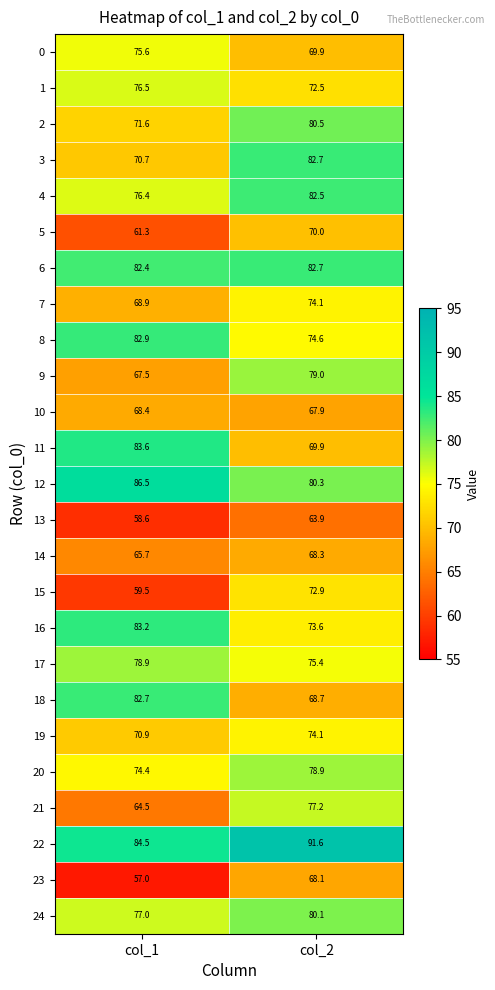

Rank the series at col_1 from lowest to highest value.

23, 13, 15, 5, 21, 14, 9, 10, 7, 3, 19, 2, 20, 0, 4, 1, 24, 17, 6, 18, 8, 16, 11, 22, 12